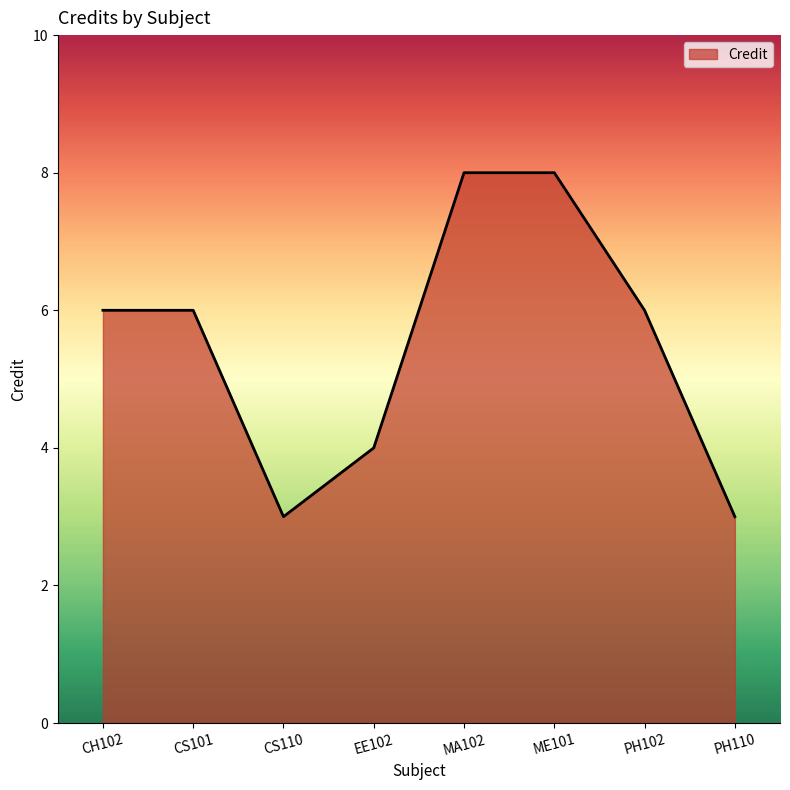

At which category does the data reach its first local valley?

CS110